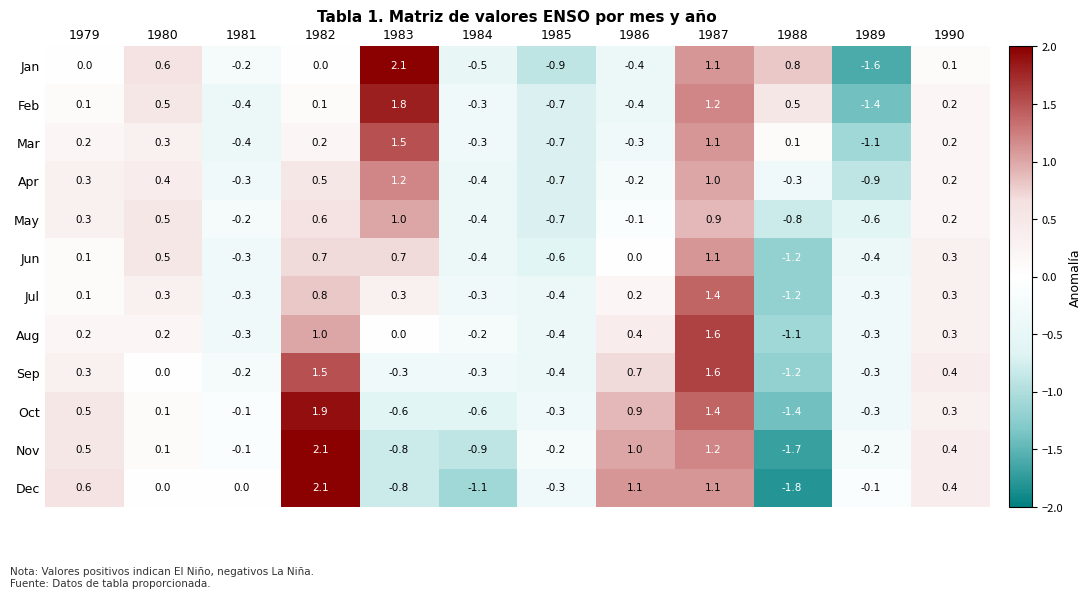

What is the difference between the maximum and minimum values in the Feb series?

3.2